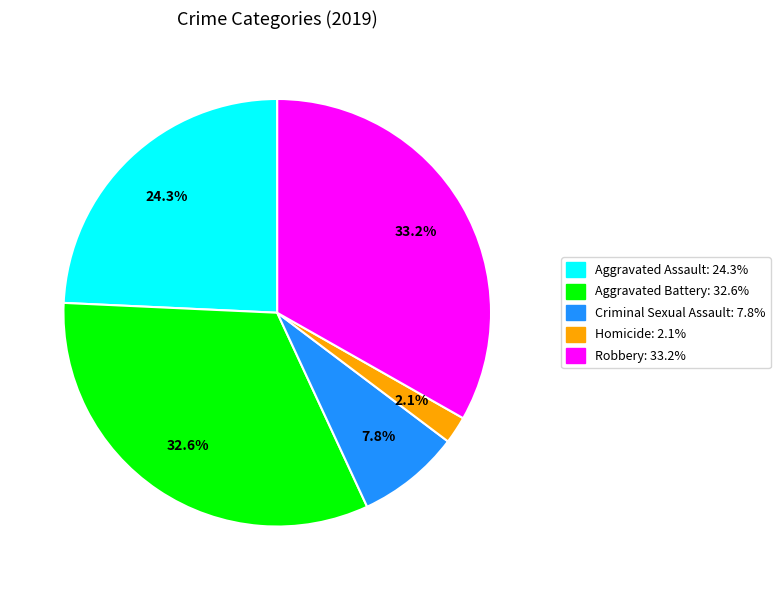

Which category has the biggest portion of the pie?

Robbery